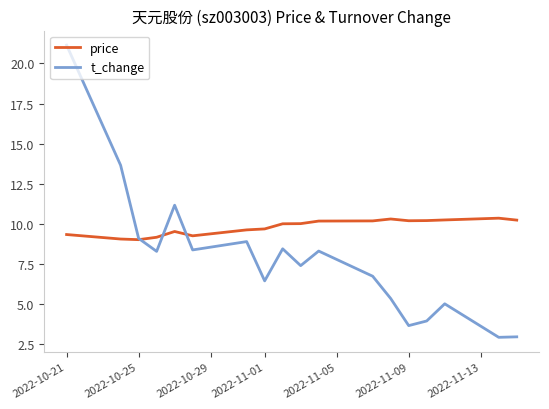

What is the highest value of the t_change series?

21.1